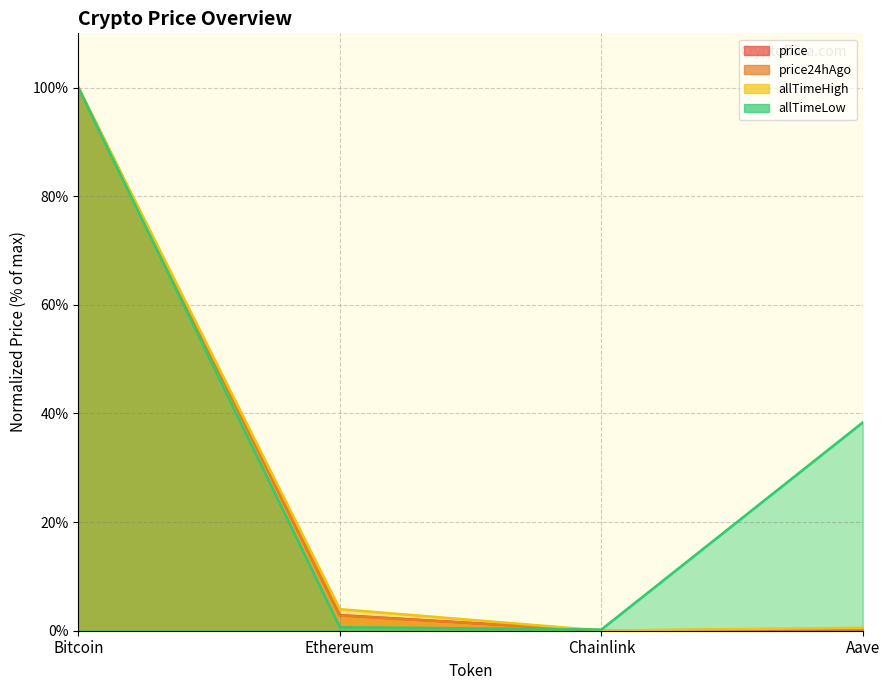

What is the average value of the allTimeLow series?

34.8